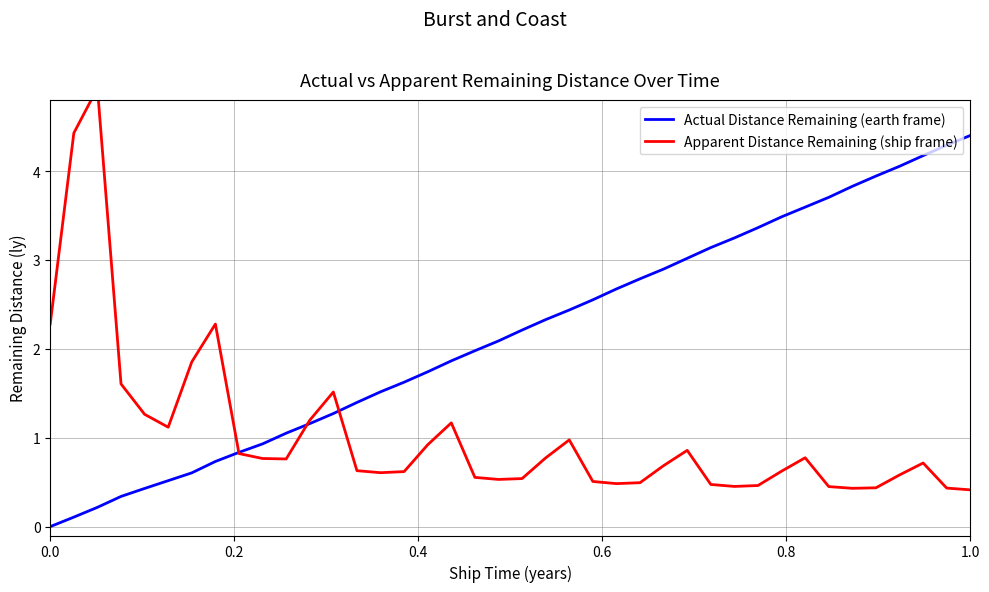

How many times do Actual Distance Remaining (earth frame) and Apparent Distance Remaining (ship frame) cross each other?

3